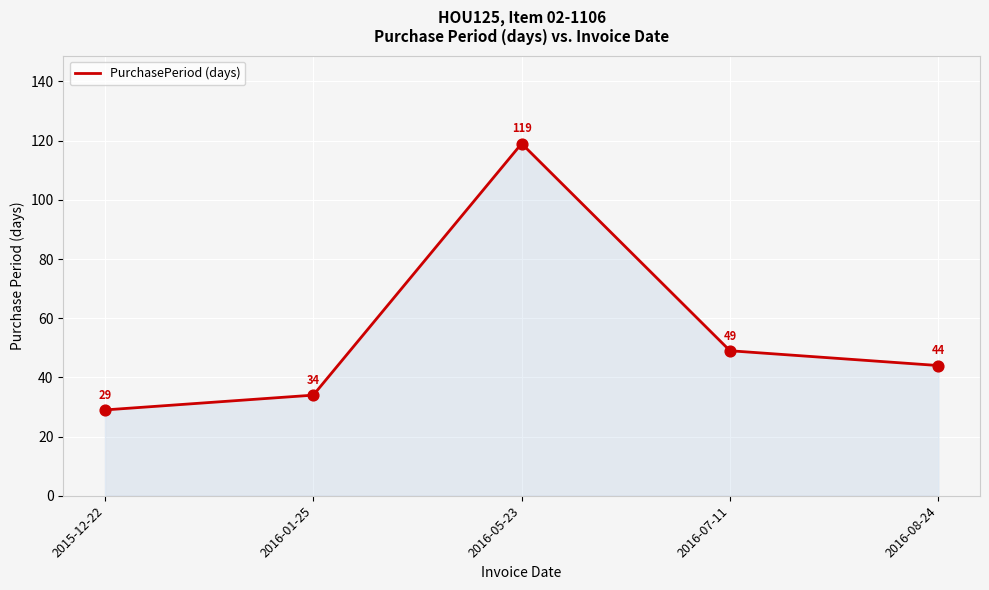

Approximately how many times larger is the value at 2016-08-24 compared to 2015-12-22?

1.5